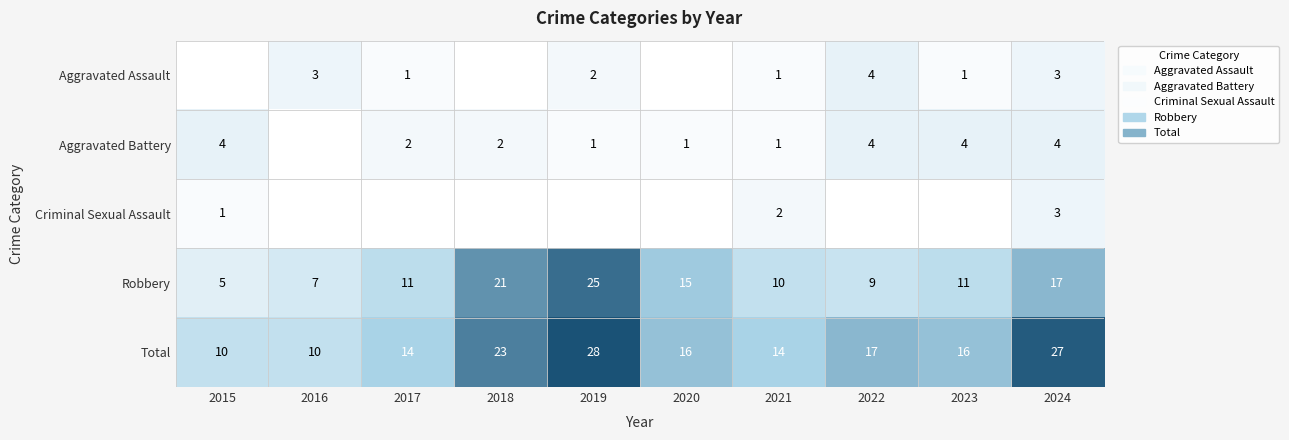

What is the sum of the Robbery values at 2015 and 2023?

16